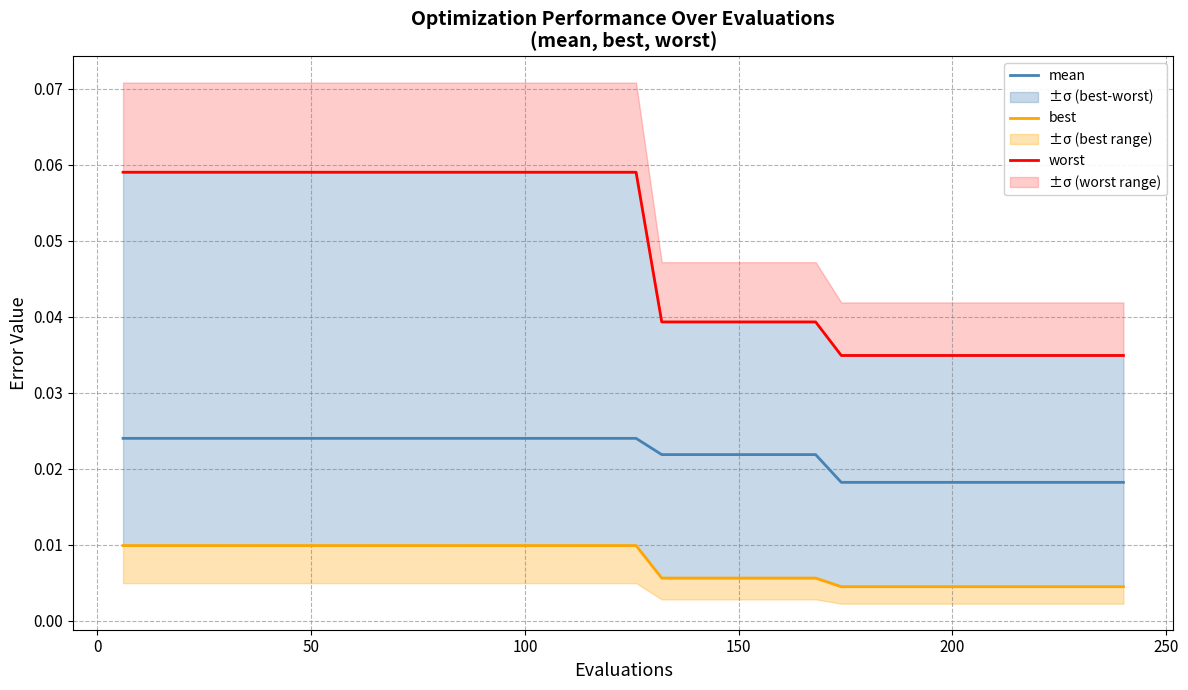

Rank the series by their maximum value, from highest to lowest.

worst, mean, best